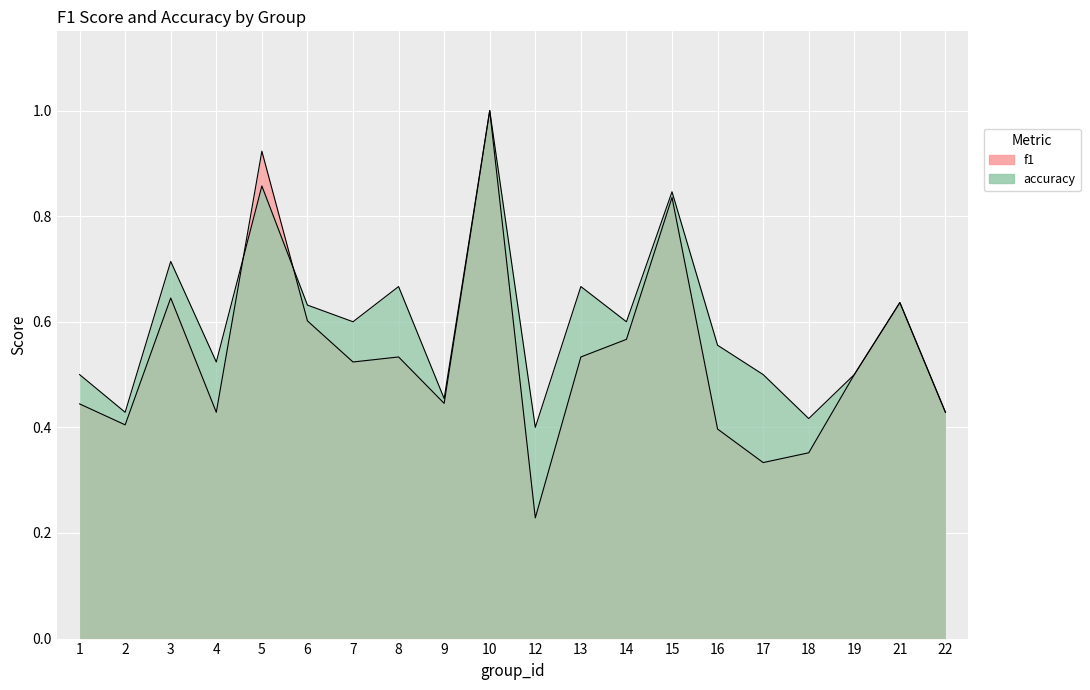

What are all the series names shown in the legend?

f1, accuracy